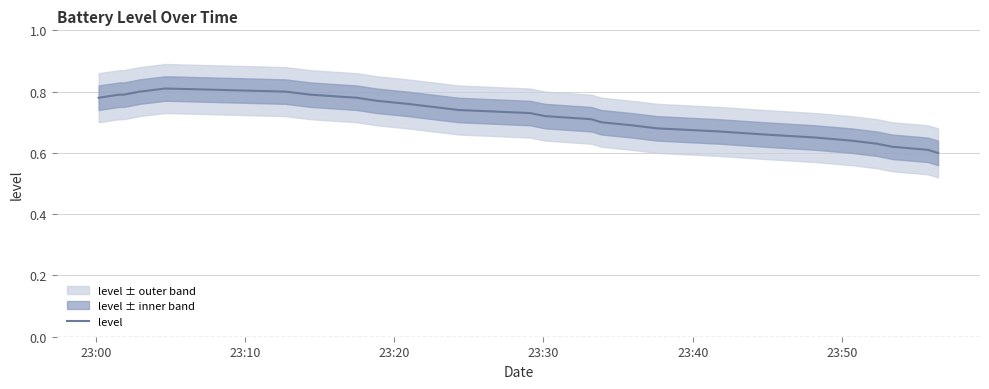

What is the minimum value shown in the chart?

0.6